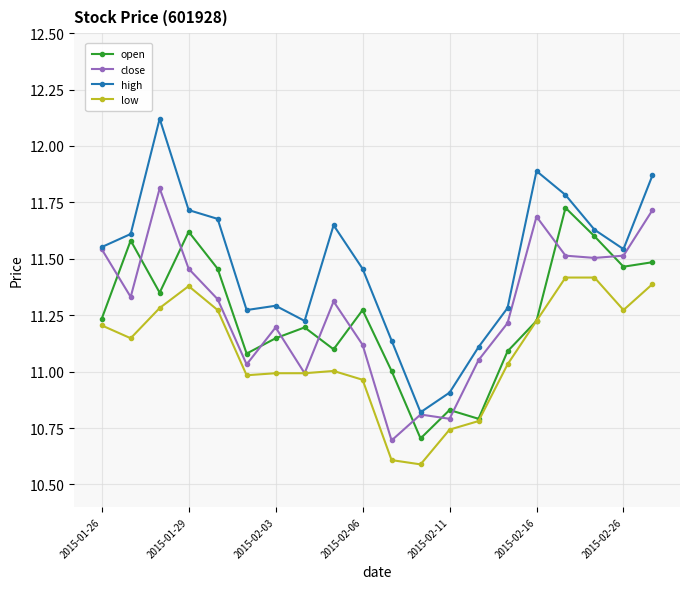

True or false: low and high intersect in this chart.

False